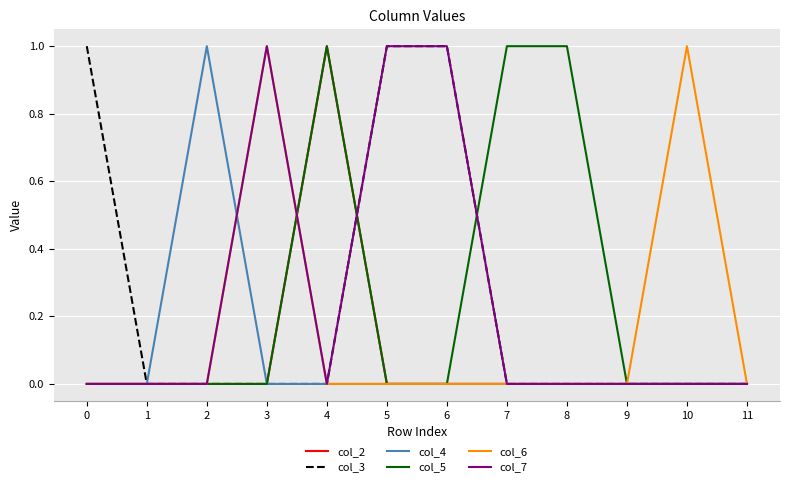

What is the greatest value displayed?

1